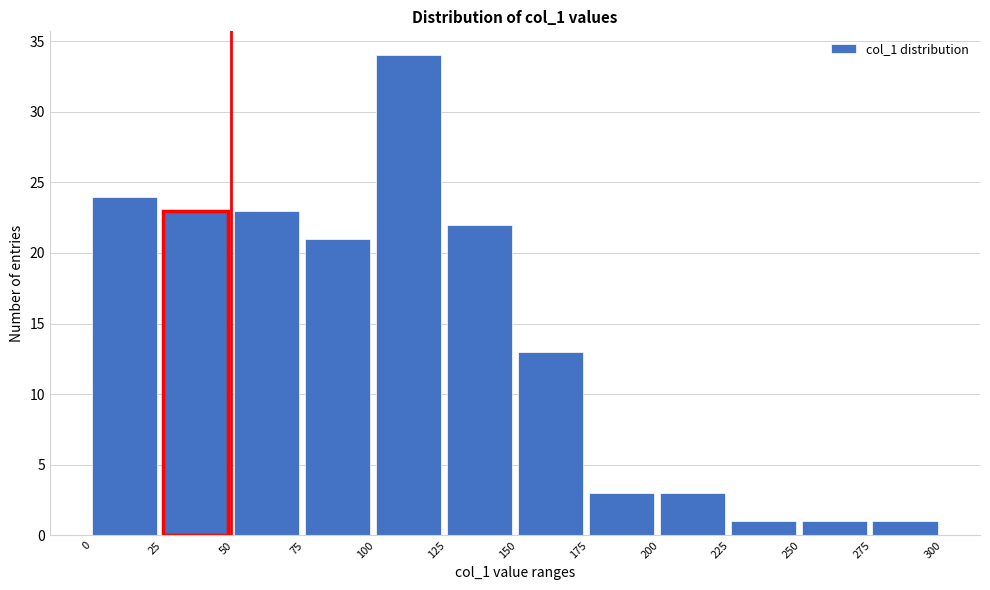

Which range on the x-axis has the tallest bar?

100 to 125